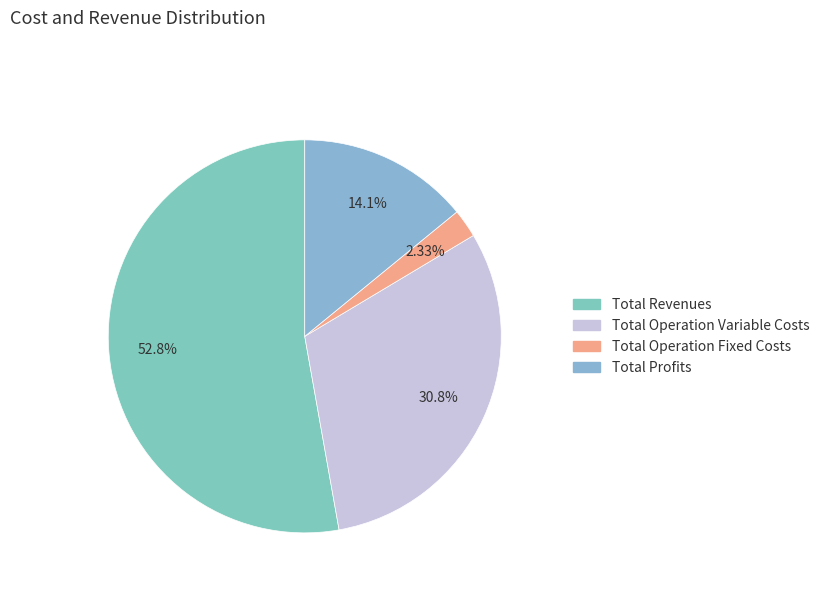

What is the majority slice?

Total Revenues